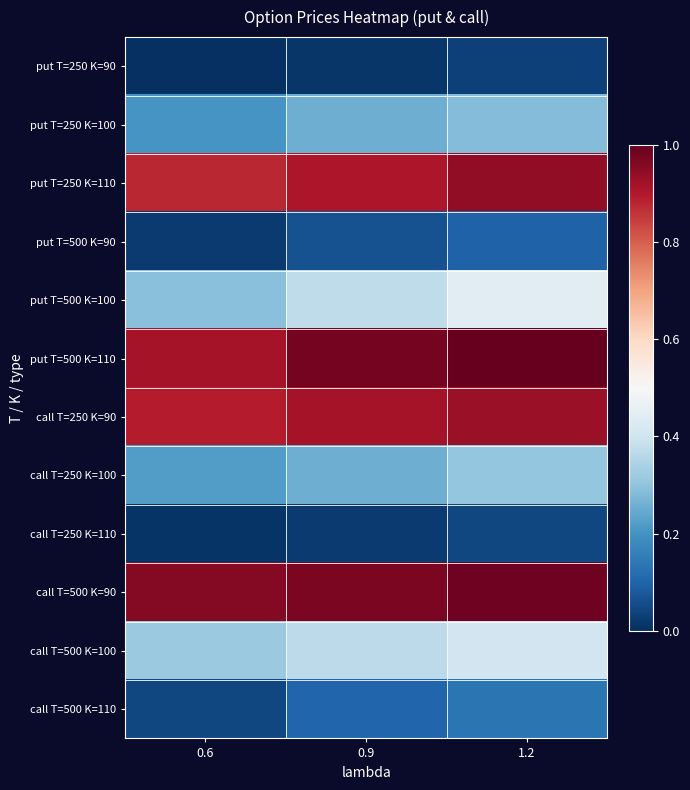

At how many categories does at least one series exceed 0?

3